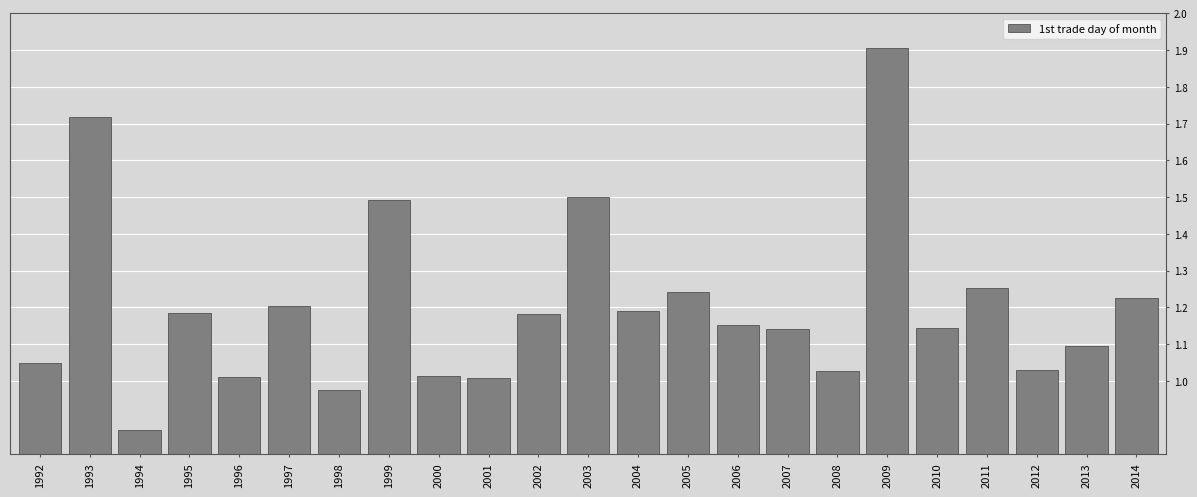

Between 2005 and 2004, which is larger?

2005